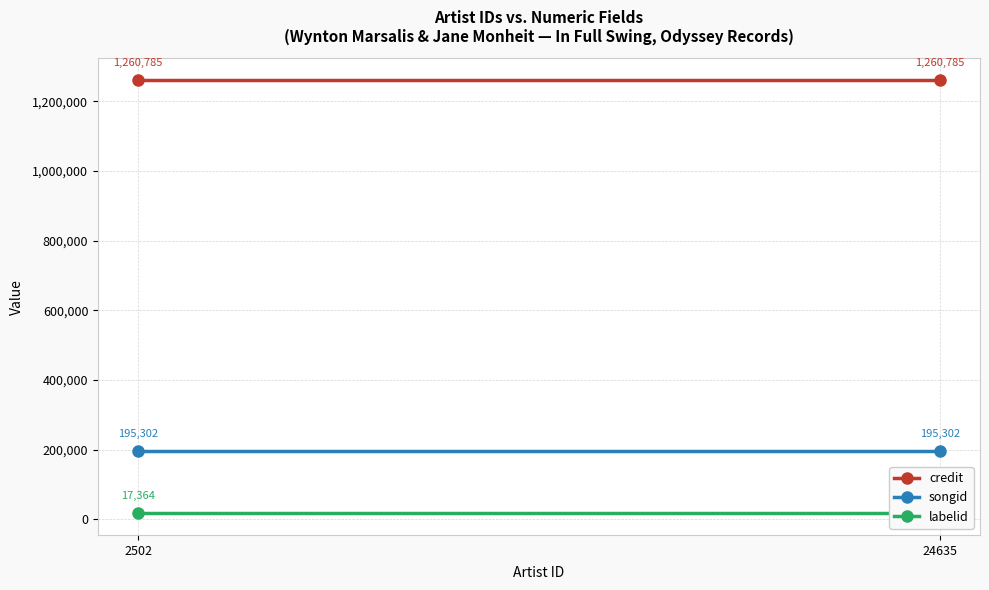

How many data points does each series have?

2